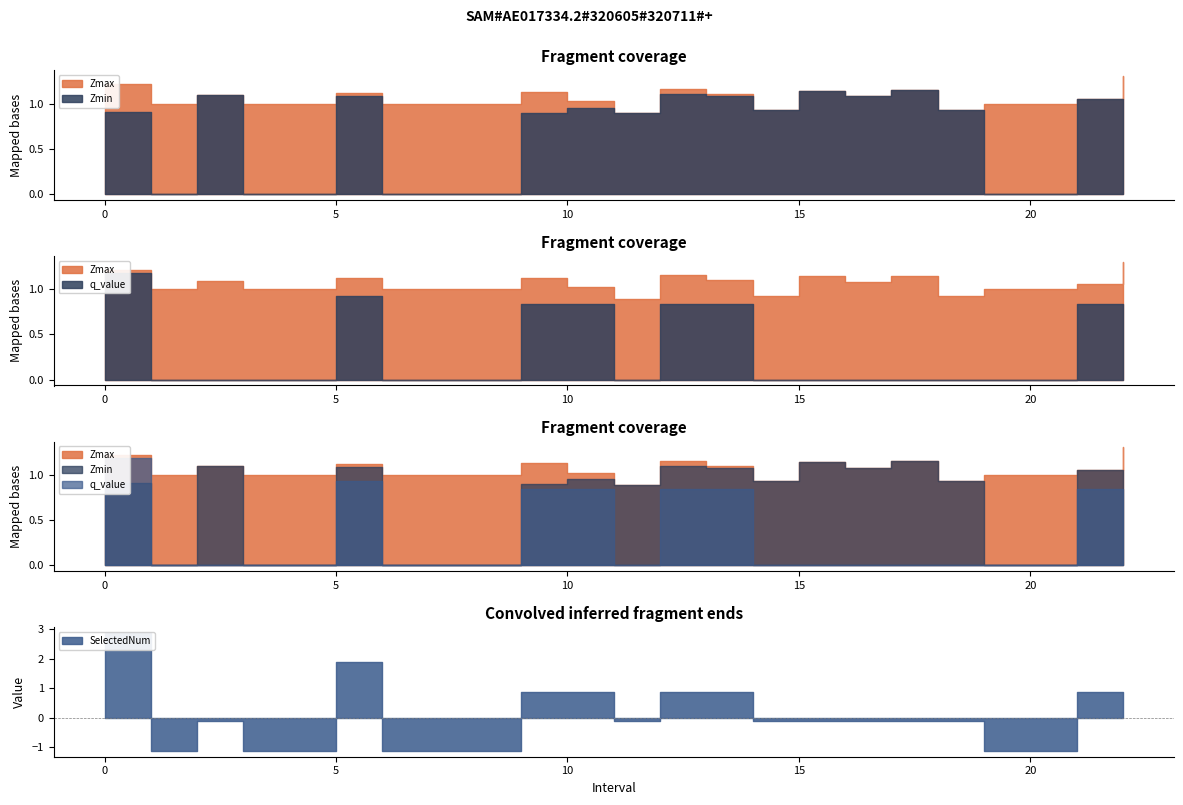

The value of Zmax at 1.0 is 1.4. True or false?

False